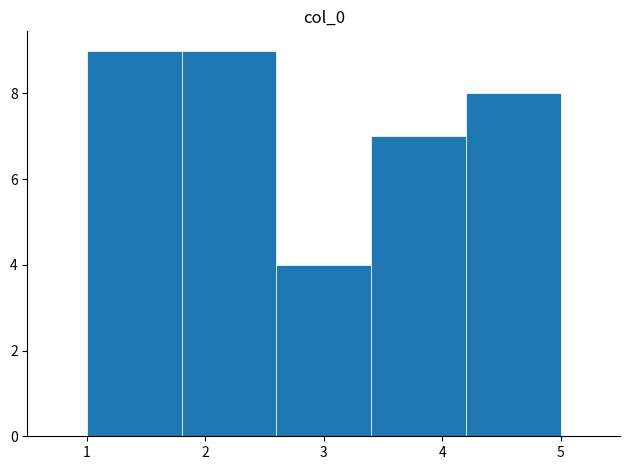

Reading left to right, transcribe this chart: for each bar, give the range it covers on the x-axis and its height. The values are not printed on the chart, so give them approximately, as read against the axis.

1.0 to 1.8: 9
1.8 to 2.6: 9
2.6 to 3.4: 4
3.4 to 4.2: 7
4.2 to 5.0: 8